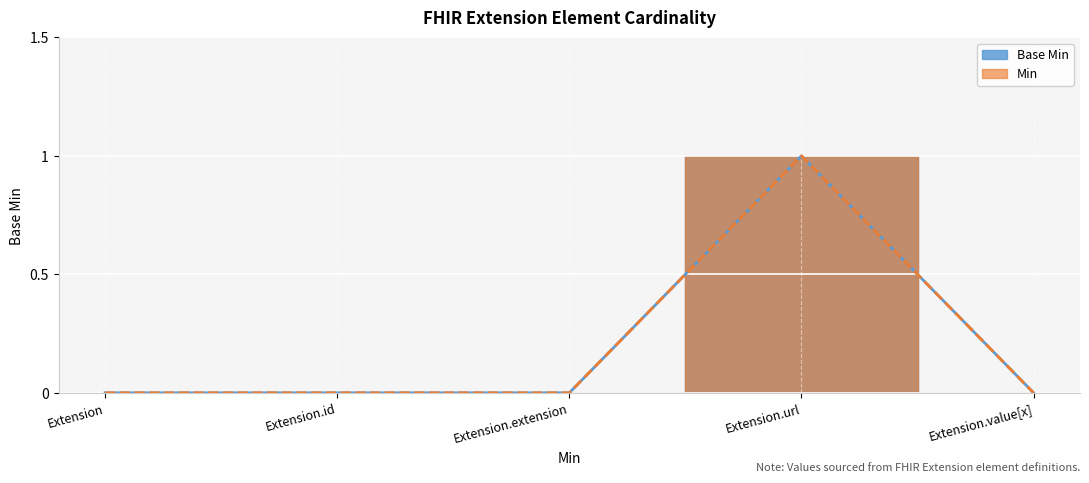

How many values in the Base Min series exceed 0?

1